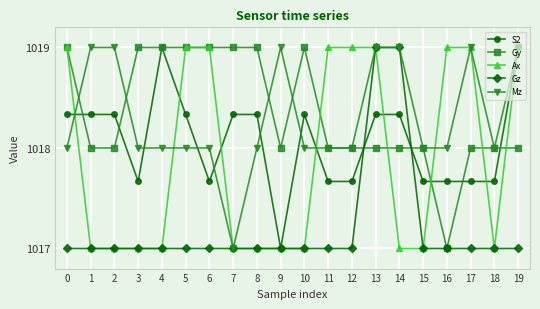

How many lines are shown in the chart?

5